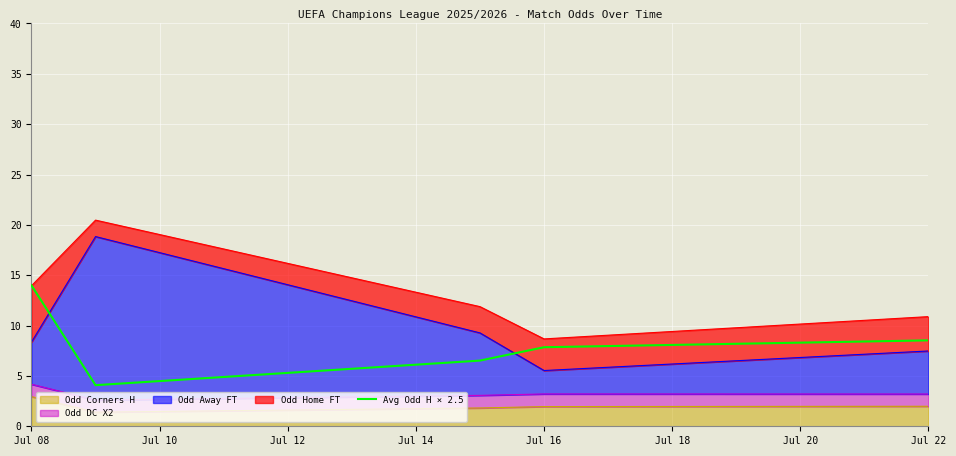

What is the value of the 2nd point from the left?

4.1